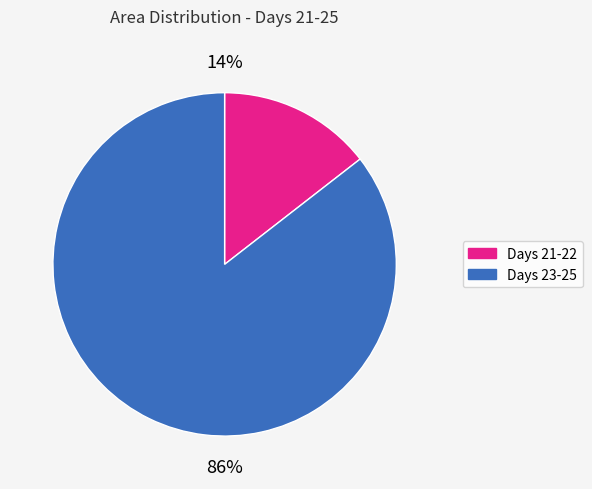

To the nearest percent, what is the average slice percentage?

50%